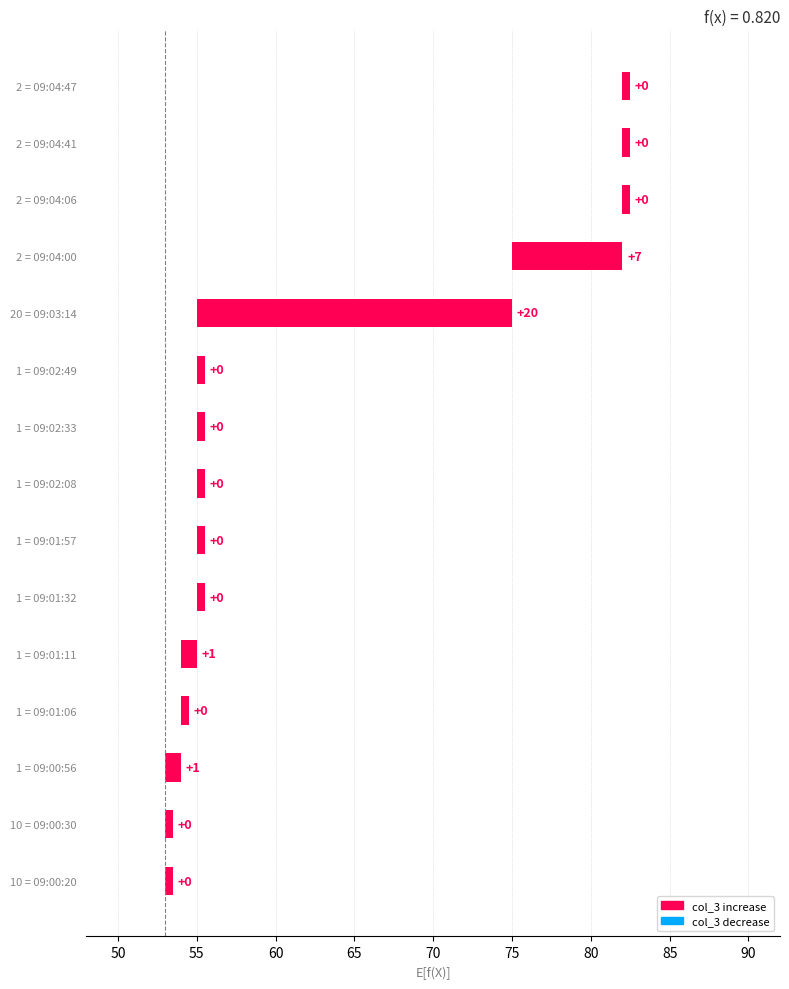

Where is the data nearest to the value 10?

2 = 09:04:00